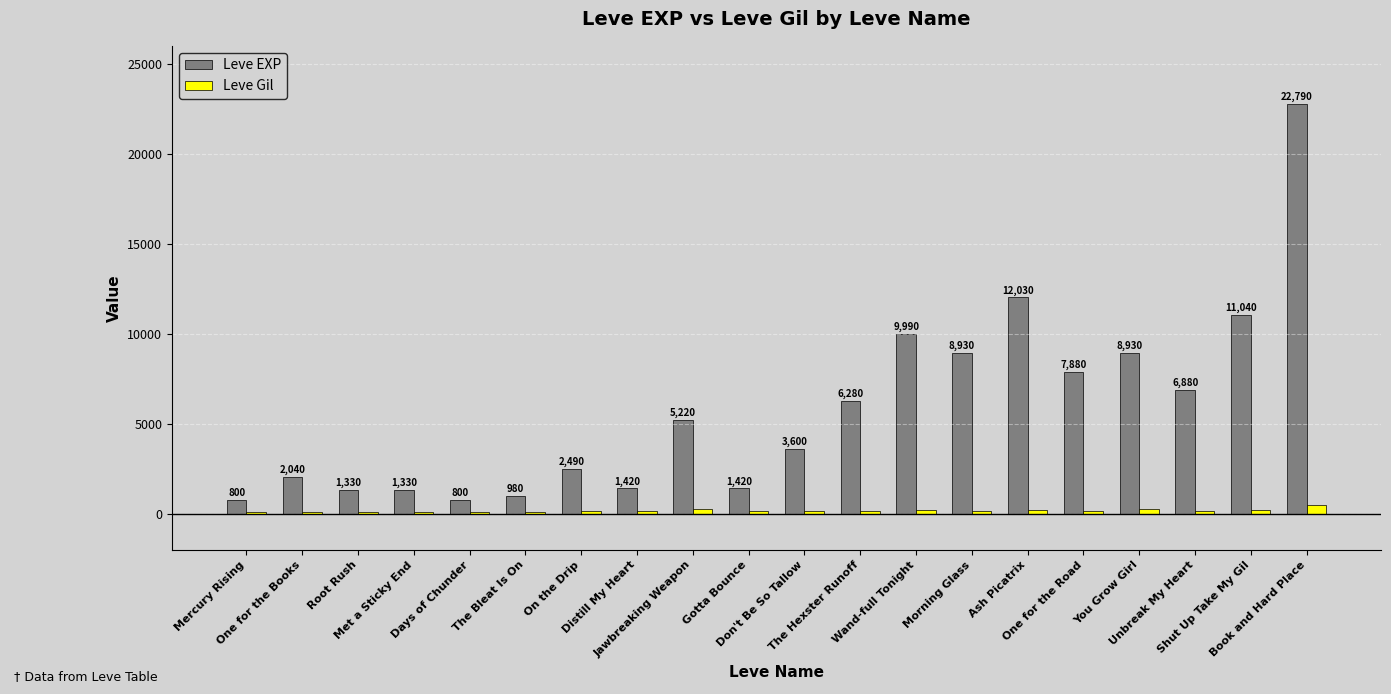

How many groups of bars are there?

20